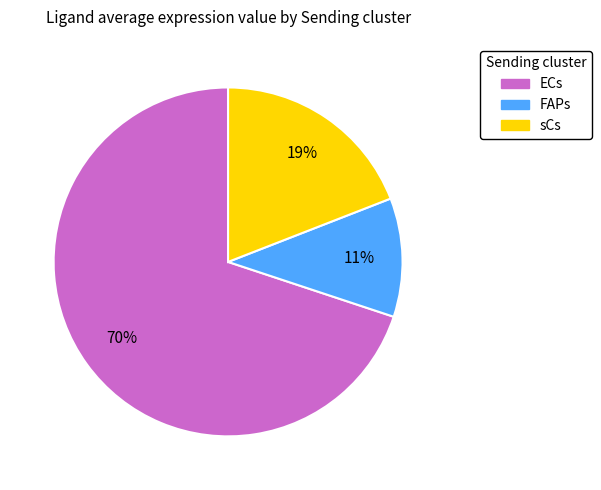

To the nearest percent, what is the difference between the largest and smallest slice percentages?

59%